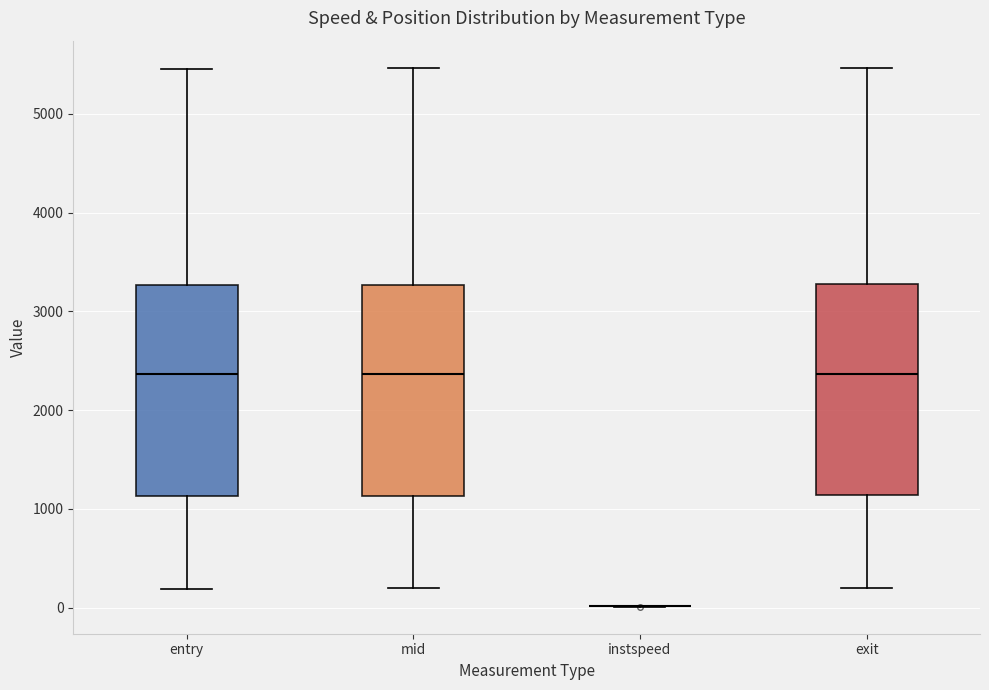

Reading left to right, read every box against the y-axis: the position of its median line, the range the box covers, and the ends of its whiskers. The values are not printed on the chart, so give them approximately, as read against the axis.

entry: median 2400, box 1100 to 3300, whiskers 200 to 5500
mid: median 2400, box 1100 to 3300, whiskers 200 to 5500
instspeed: box collapsed to a line at 0, whiskers 0 to 0
exit: median 2400, box 1100 to 3300, whiskers 200 to 5500